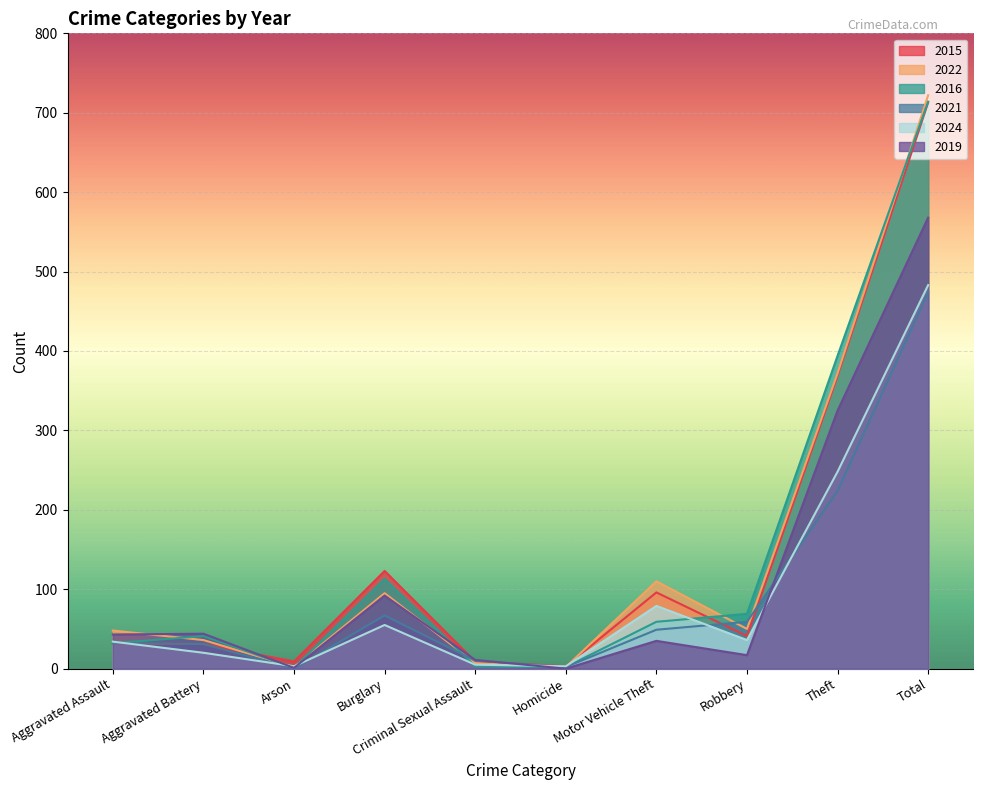

What is the sum of the 2015 values at Homicide and Total?

716